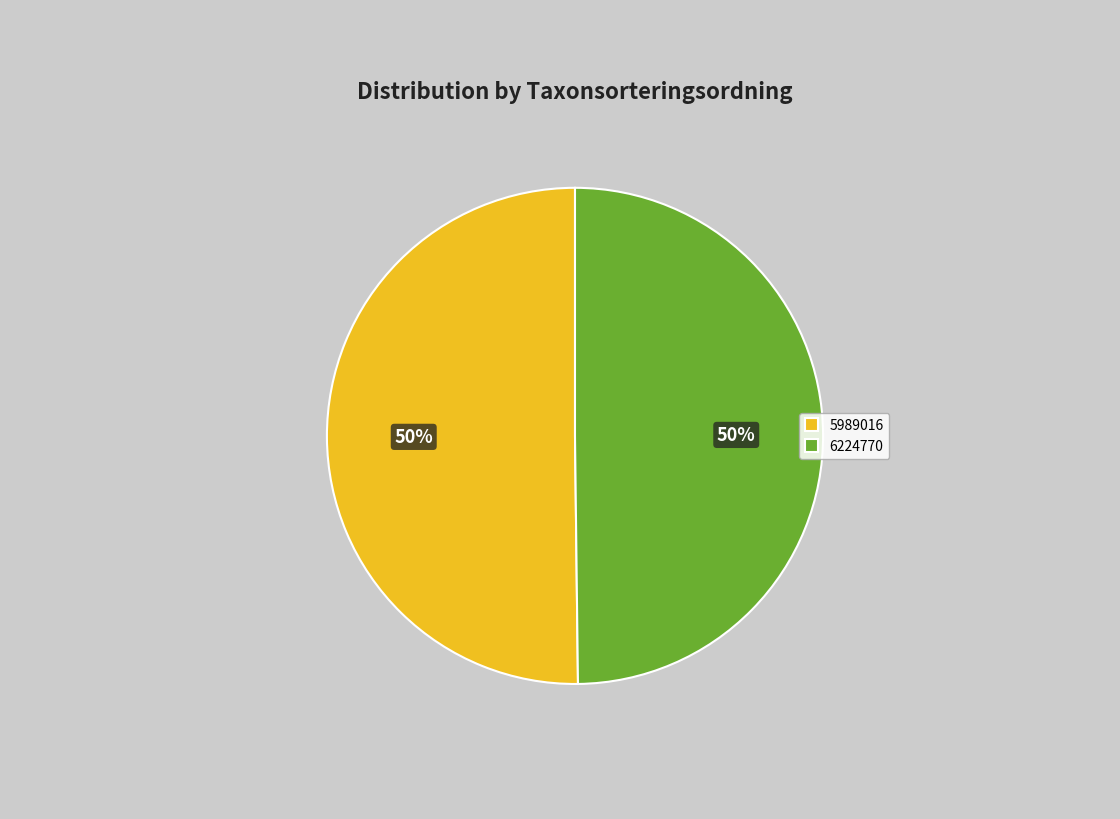

Is it true that 6224770 is 36% of the pie?

False